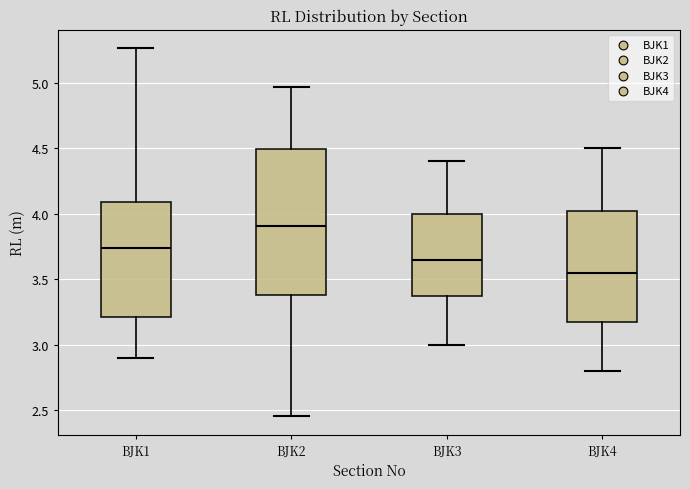

Which box is the tallest, from its lower edge to its upper edge?

BJK2